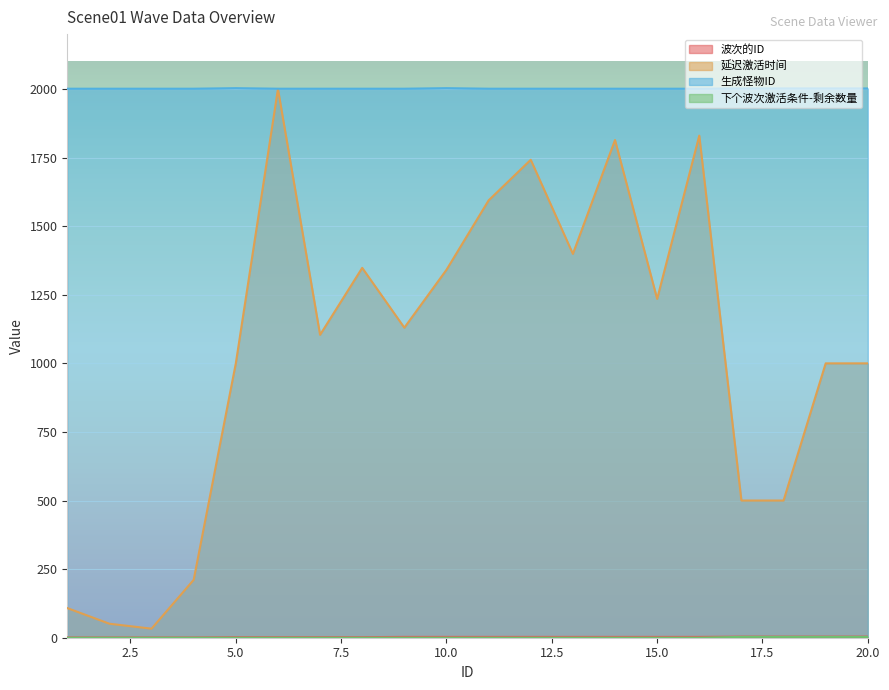

List the series in order of their peak value, lowest first.

下个波次激活条件-剩余数量, 波次的ID, 延迟激活时间, 生成怪物ID